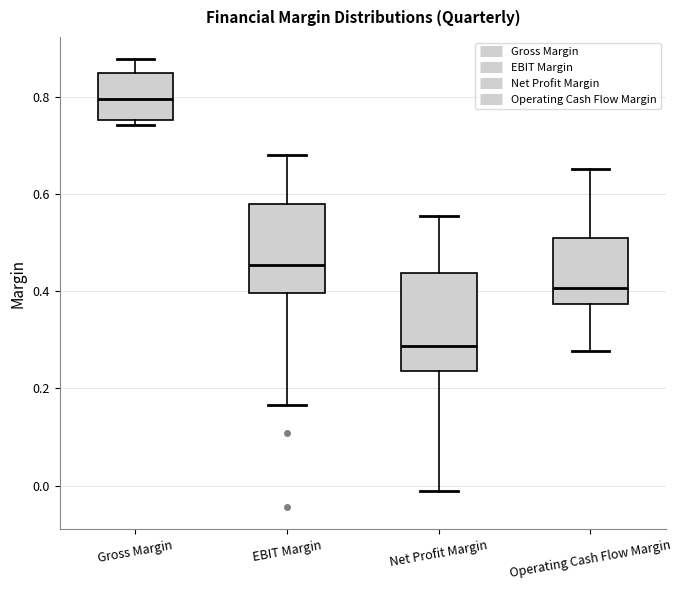

Where does the upper whisker of the box for EBIT Margin end on the y-axis? The values are not printed on the chart, so give them approximately, as read against the axis.

0.68